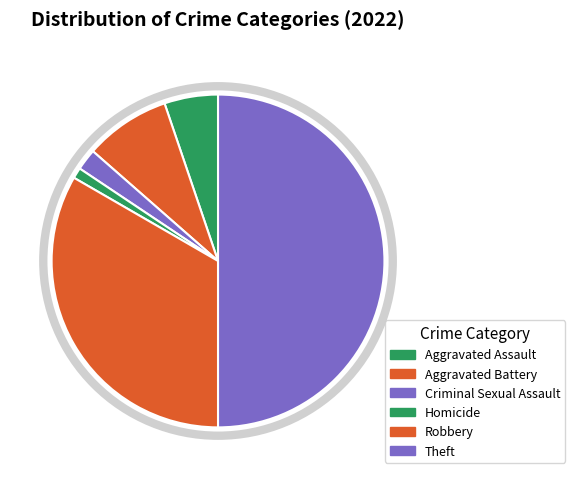

Which category has the smallest portion of the pie?

Homicide